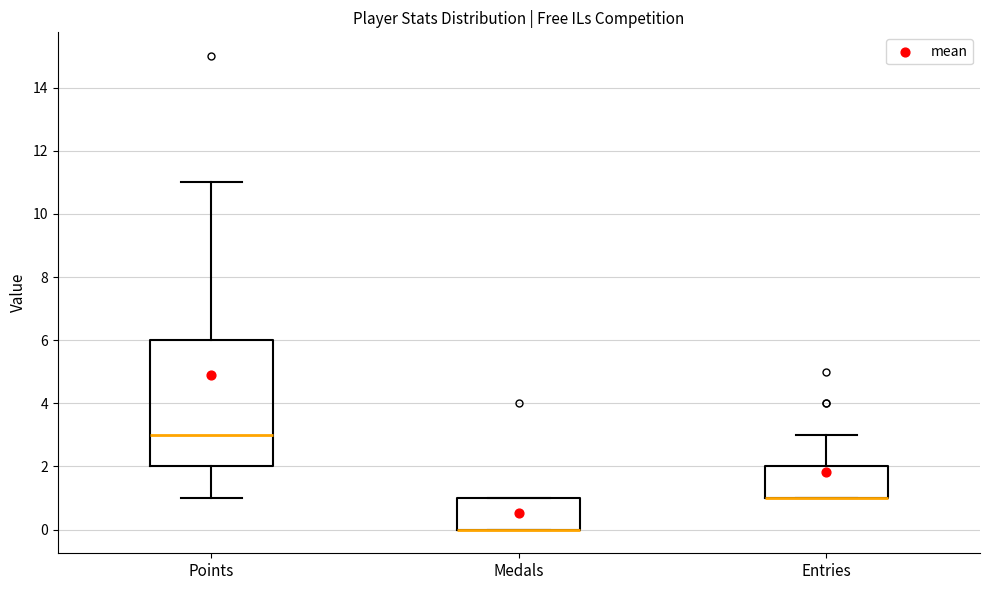

Where does the median line of the box for Points sit on the y-axis? The values are not printed on the chart, so give them approximately, as read against the axis.

3